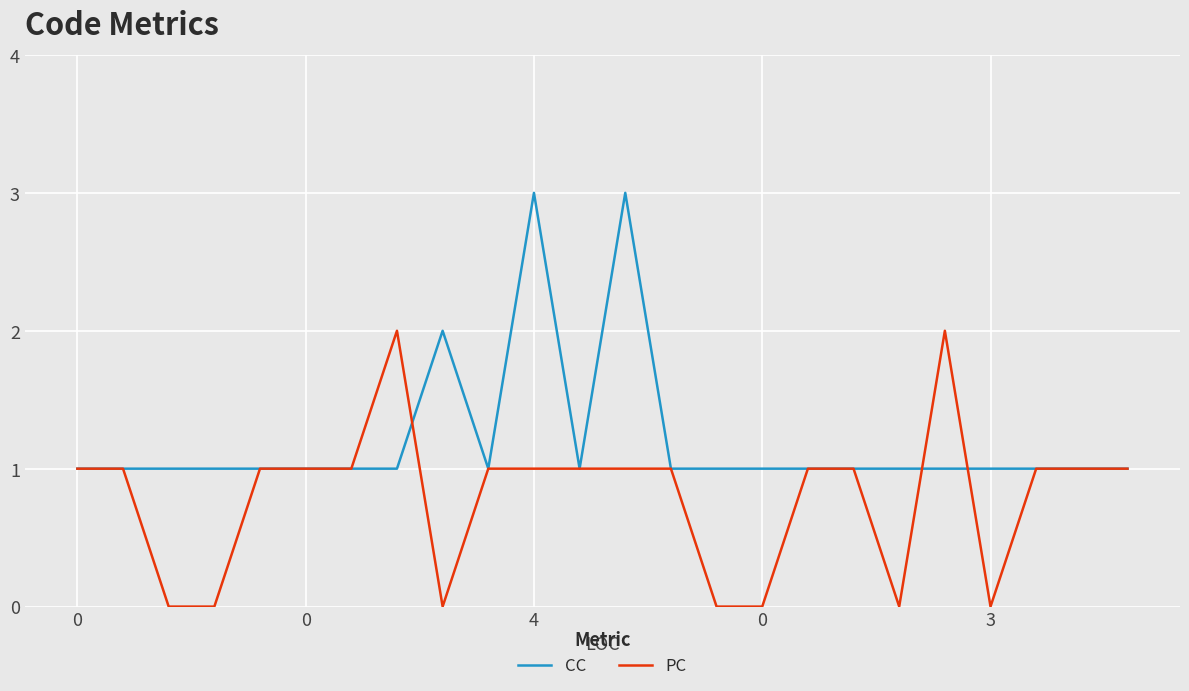

Does the chart have visible grid lines?

Yes